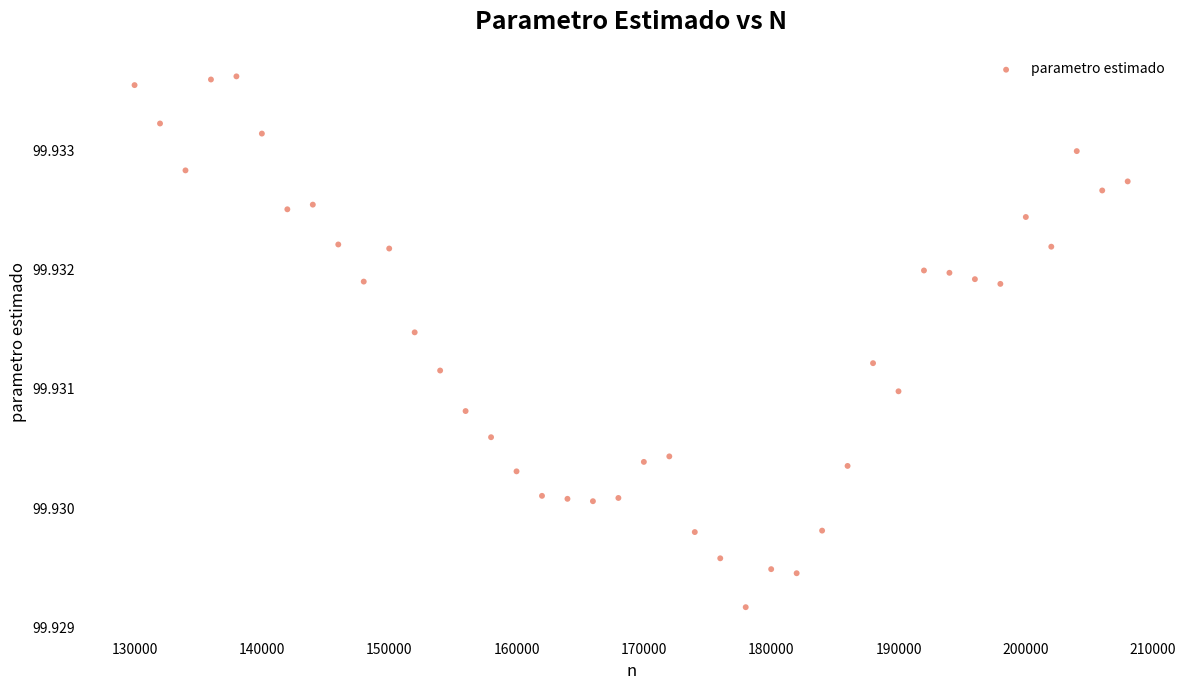

What is the range of X values (max minus min)?

78000.0